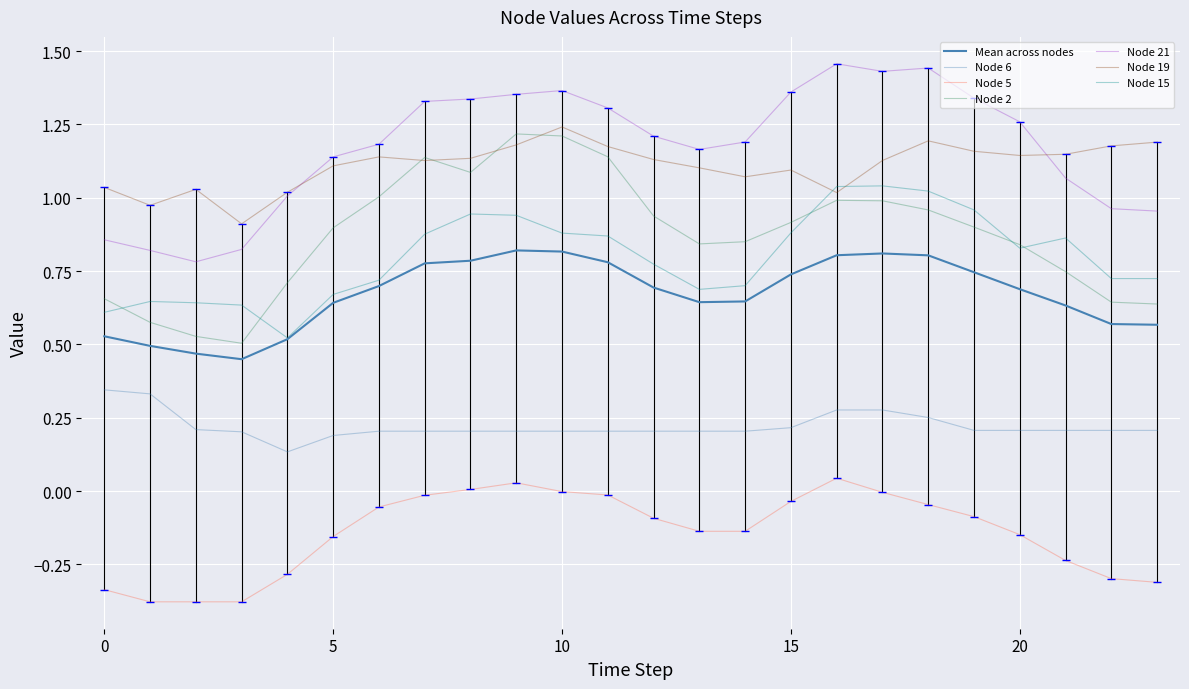

How many lines are shown in the chart?

7